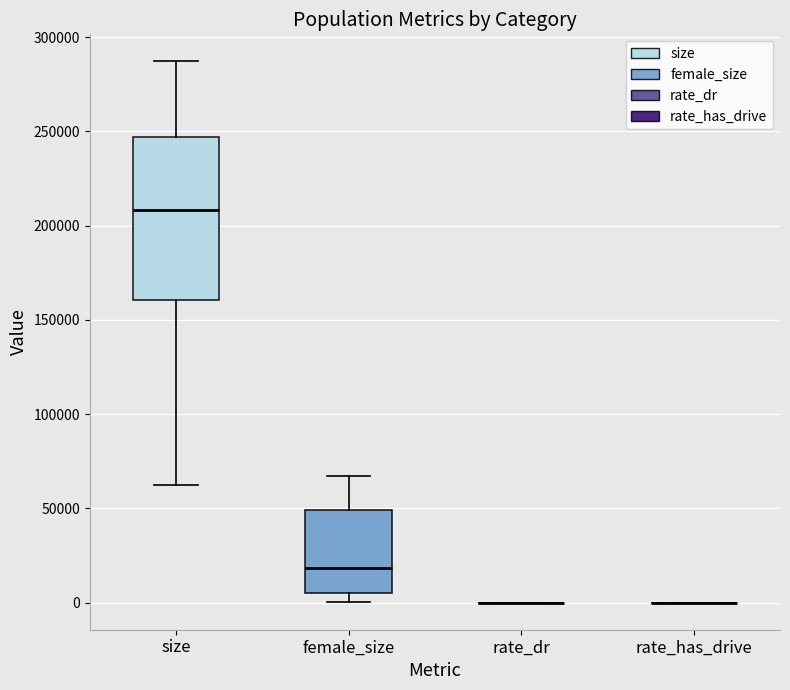

Comparing the boxes themselves (not the whiskers), which one is the tallest?

size